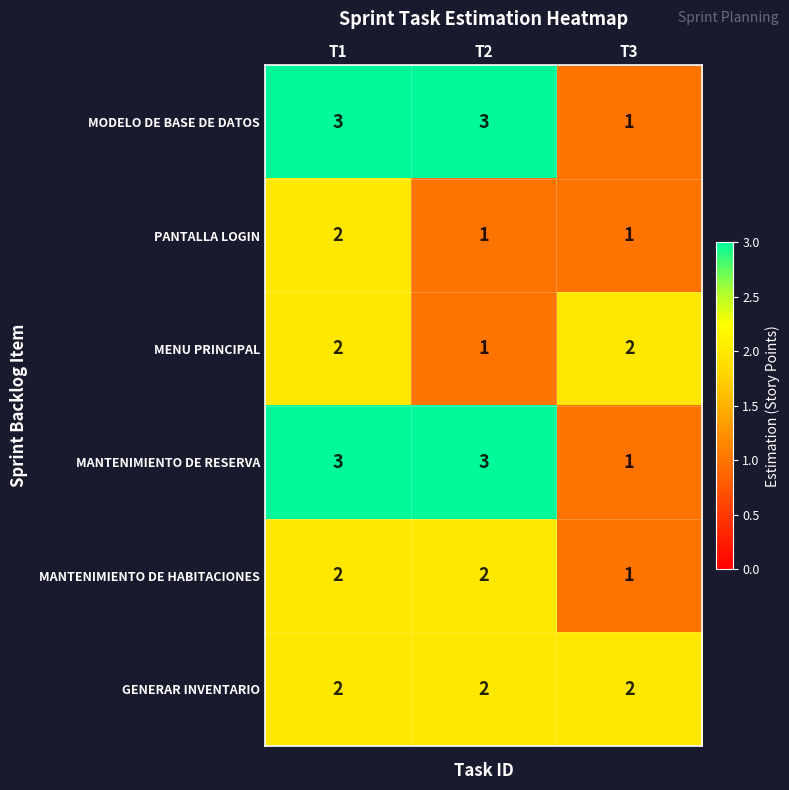

The GENERAR INVENTARIO series shows 4 at T2. True or false?

False